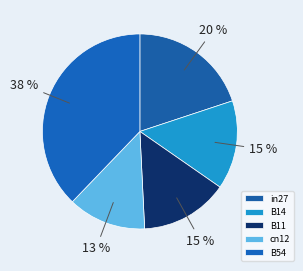

To the nearest percent, what percentage of the pie is B14?

15%